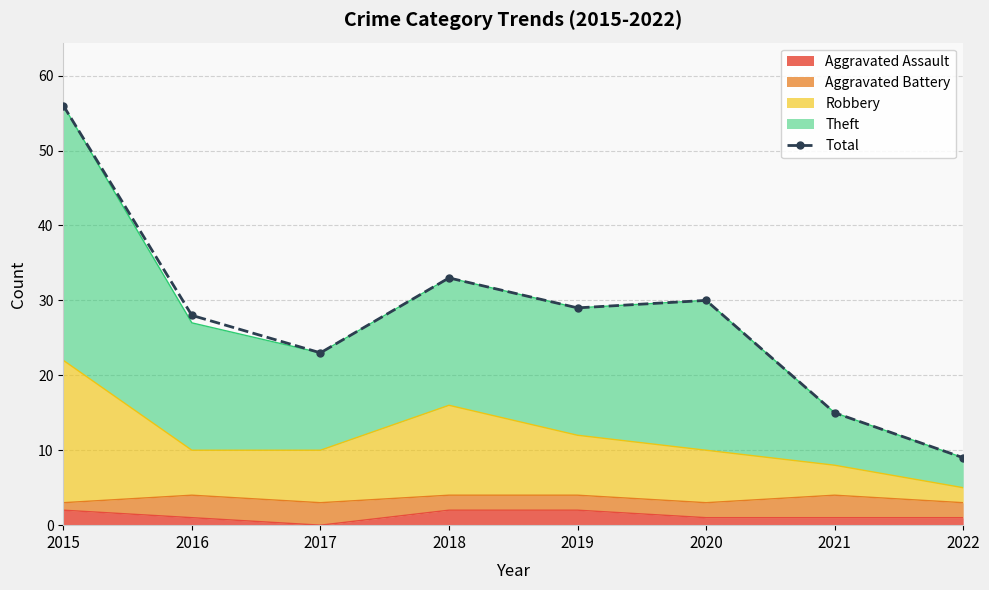

What is the difference between the values at 2015 and 2020?

26